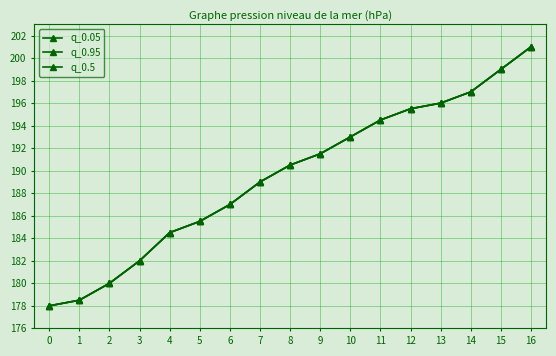

Rank the series by their maximum value, from highest to lowest.

q_0.05, q_0.95, q_0.5